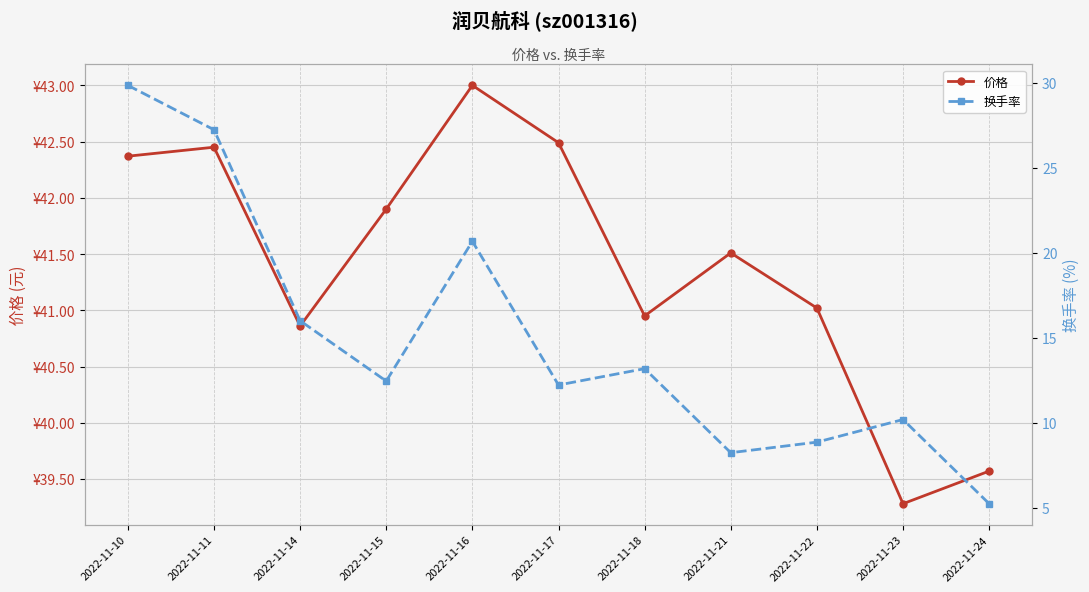

How many lines are shown in the chart?

2